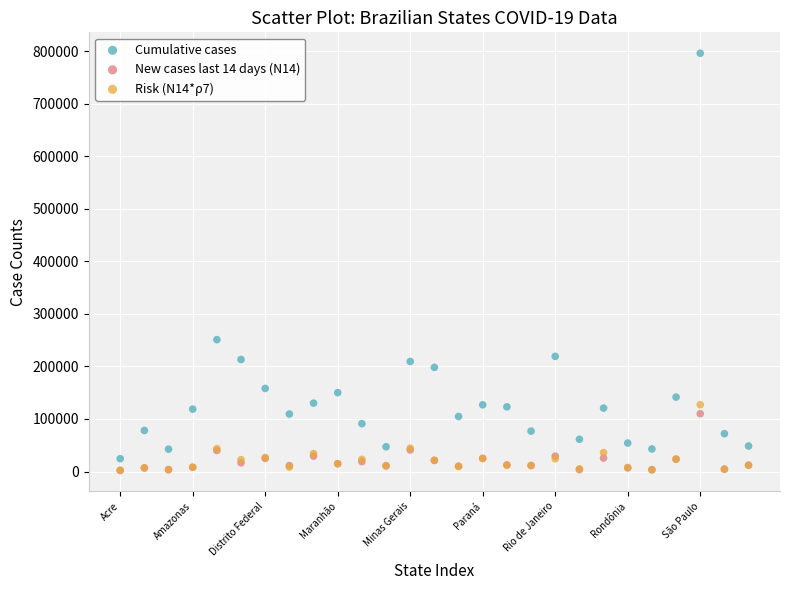

In the Cumulative cases series, what Y value is closest to 410335?

250977